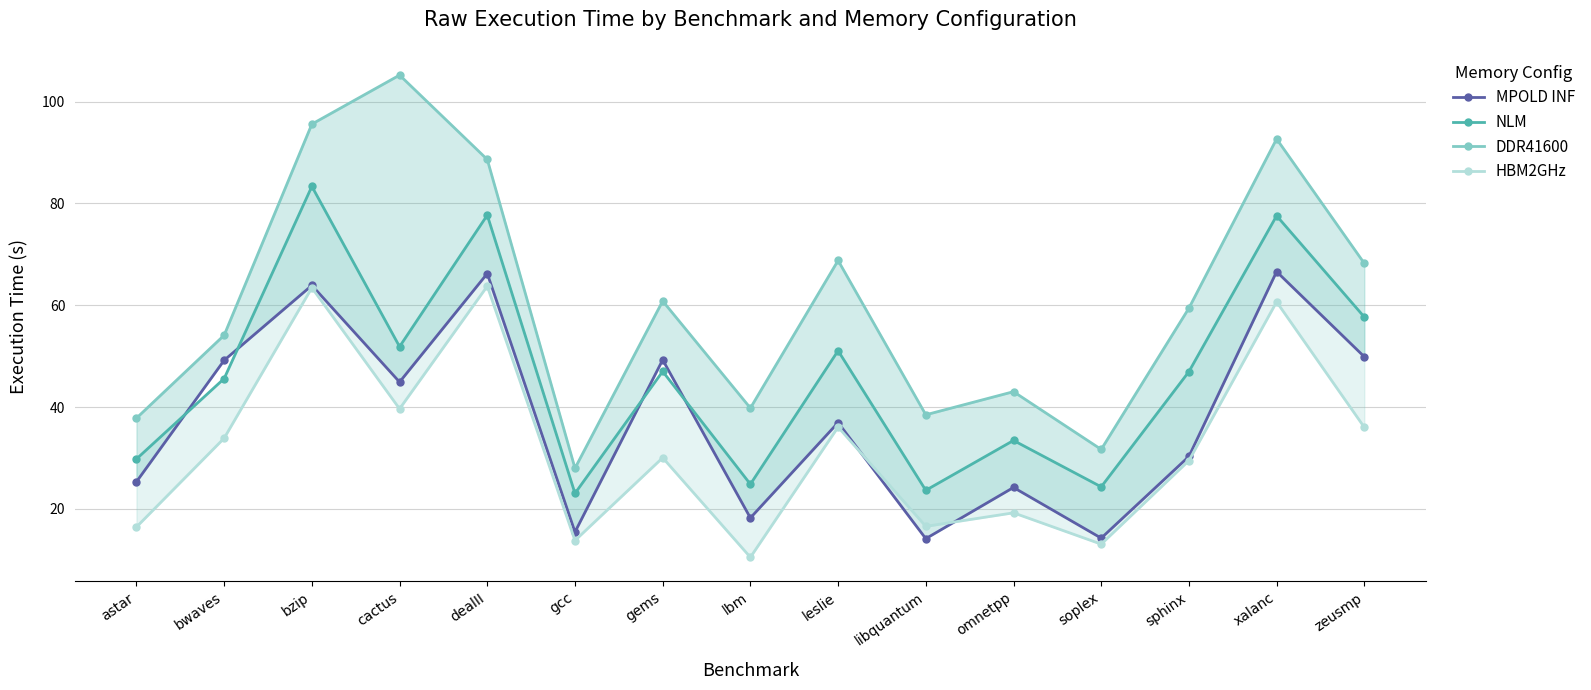

What position from the left is cactus?

4